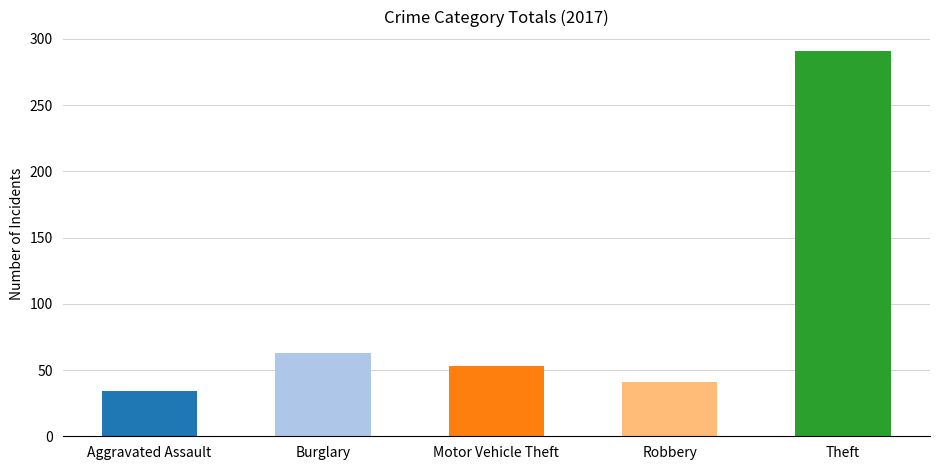

Which series has the largest total across all categories?

Theft